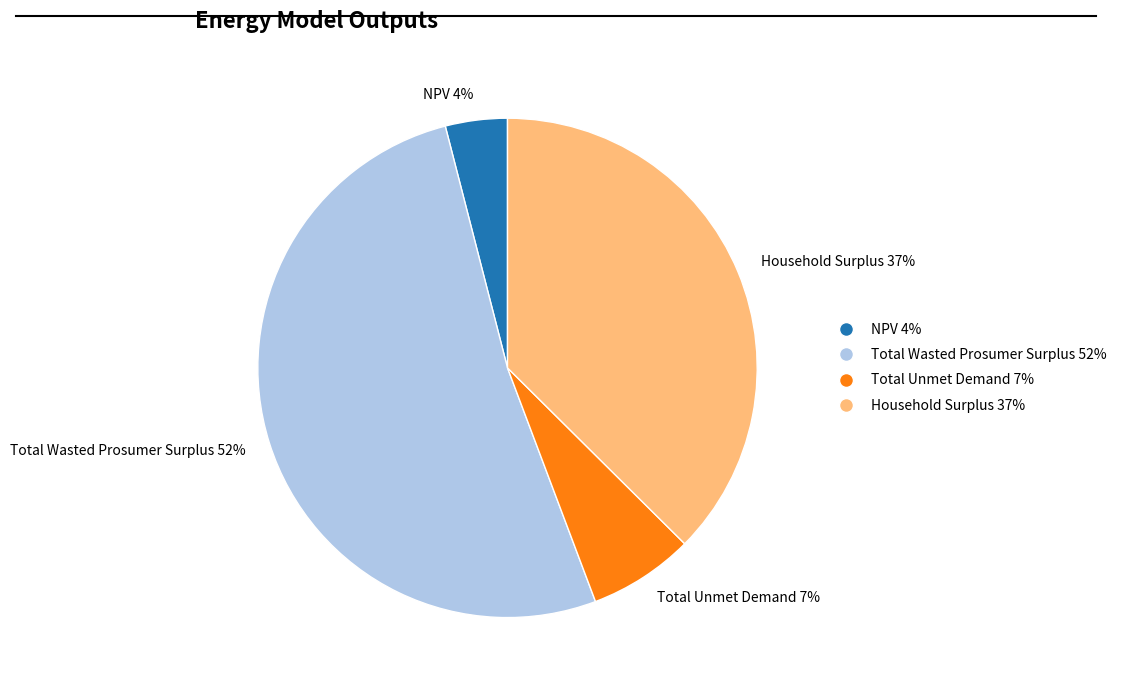

Rank the categories by value from highest to lowest.

Total Wasted Prosumer Surplus, Household Surplus, Total Unmet Demand, NPV